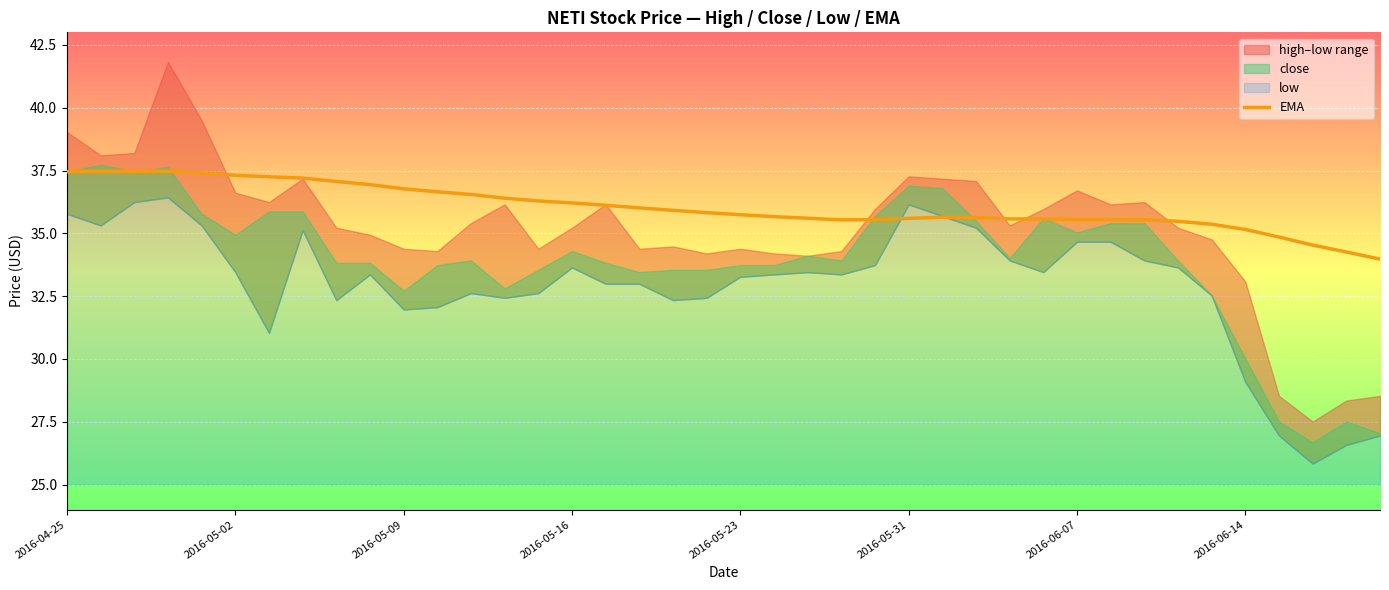

What is the value of the 30th point from the left?

35.6